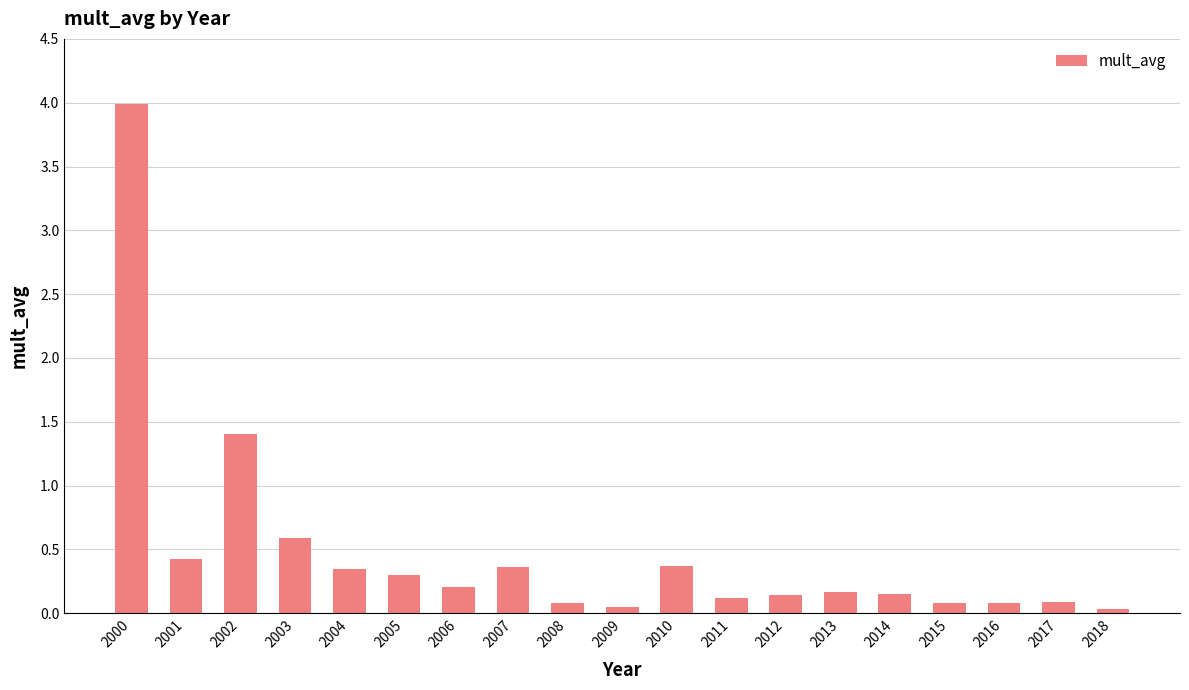

What is the value of the 3rd bar from the left?

1.4